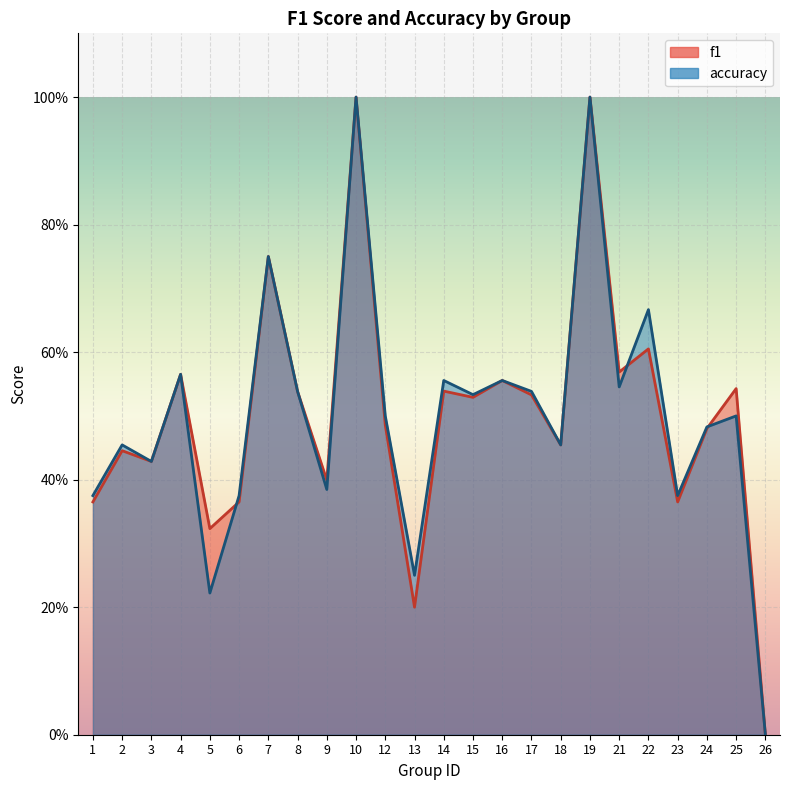

What is the difference between the second highest and second lowest values in the accuracy series?

0.8